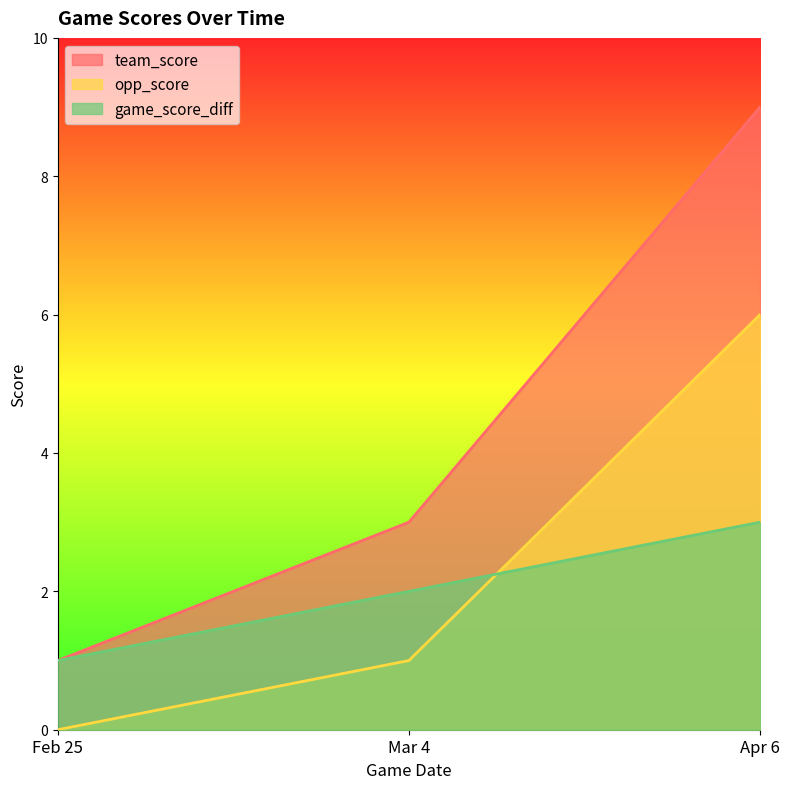

What is the difference between the maximum and minimum values in the opp_score series?

6